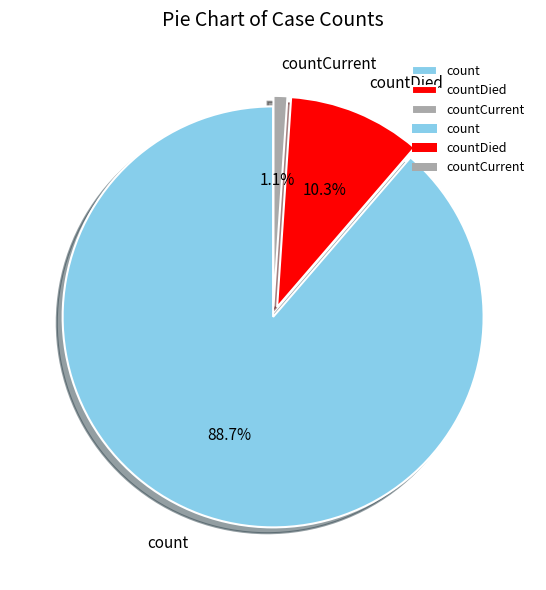

Combined, do countCurrent and count account for over 50%?

Yes